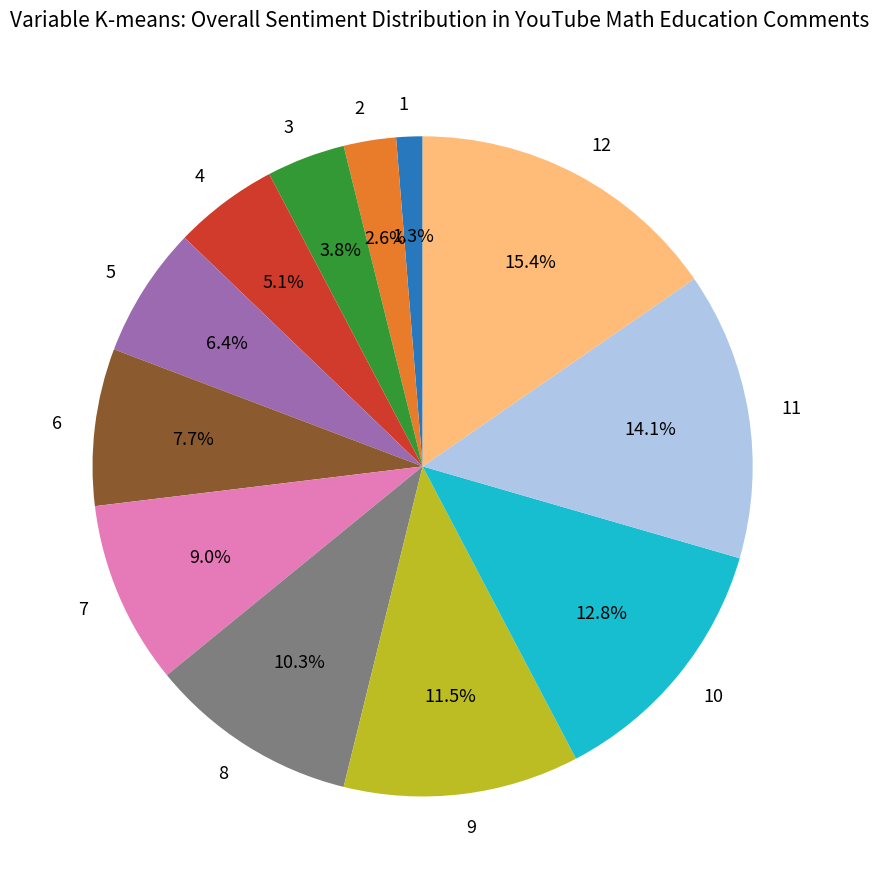

To the nearest percent, what is the difference between the largest and smallest slice percentages?

14%